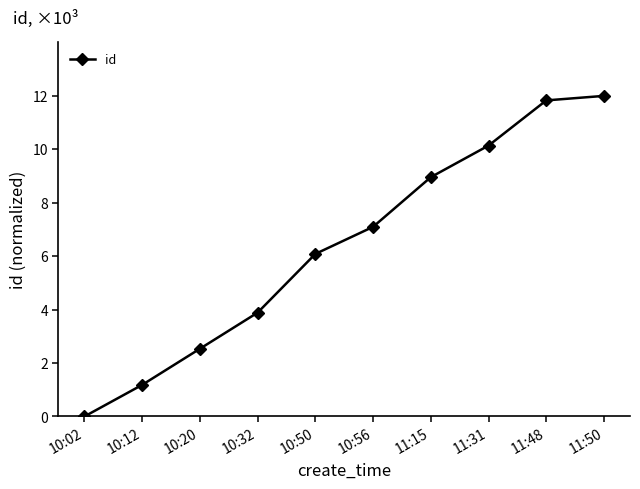

Which category has the highest value across all series?

11:50